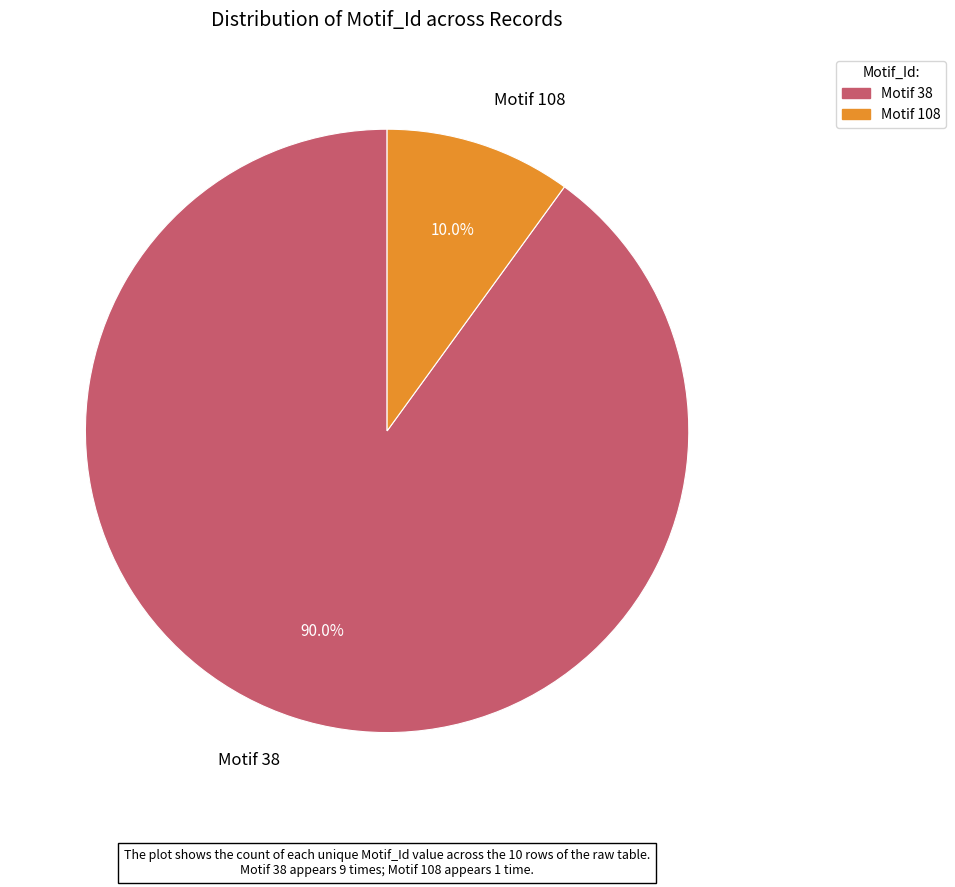

Between Motif 108 and Motif 38, which is larger?

Motif 38